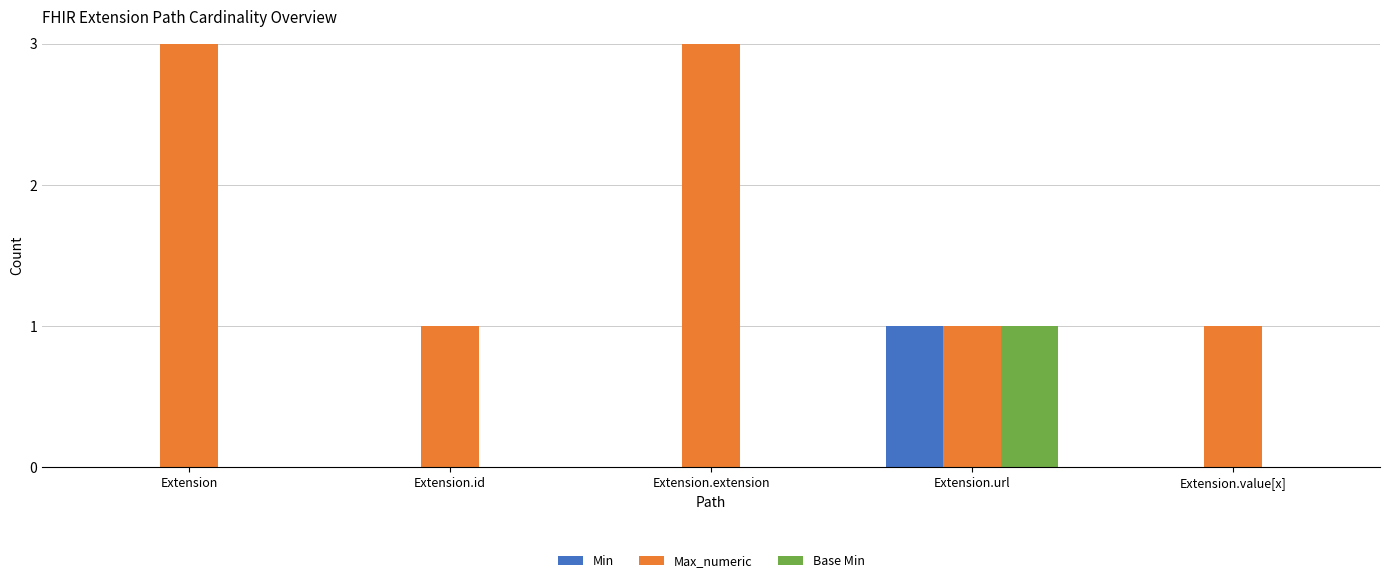

At which category is the sum across all series the highest?

Extension